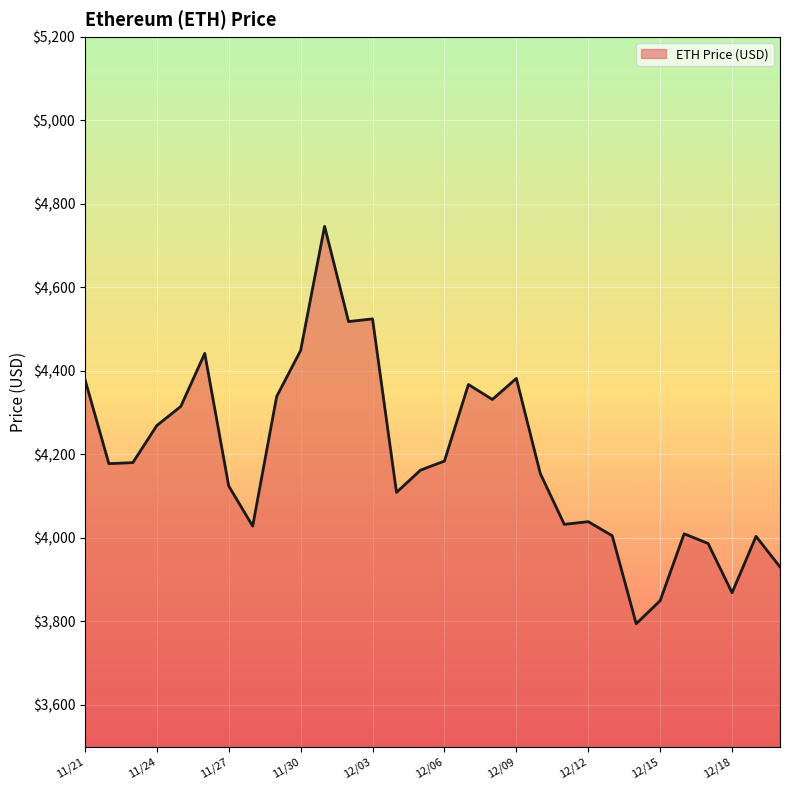

What is the difference between the maximum and minimum values?

952.1